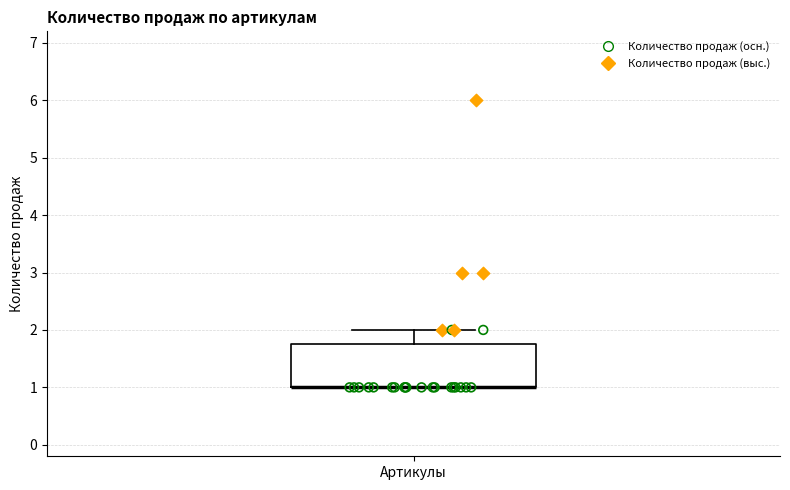

Transcribe this box plot: give where the median line is, the range the box spans, and where the two whiskers end, as read against the y-axis. The values are not printed on the chart, so give them approximately, as read against the axis.

median 1.0 (drawn on the box's lower edge), box 1.0 to 1.8, whiskers 1.0 to 2.0